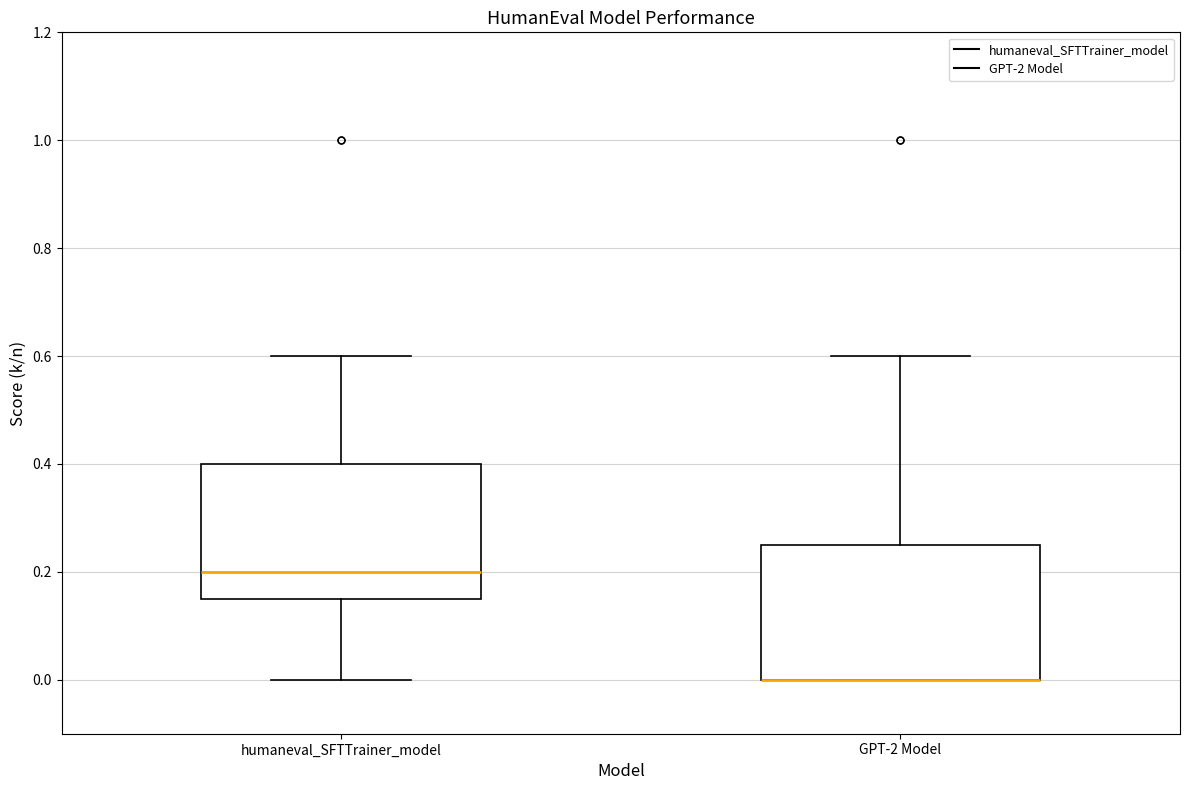

Where does the upper whisker of the box for GPT-2 Model end on the y-axis? The values are not printed on the chart, so give them approximately, as read against the axis.

0.60